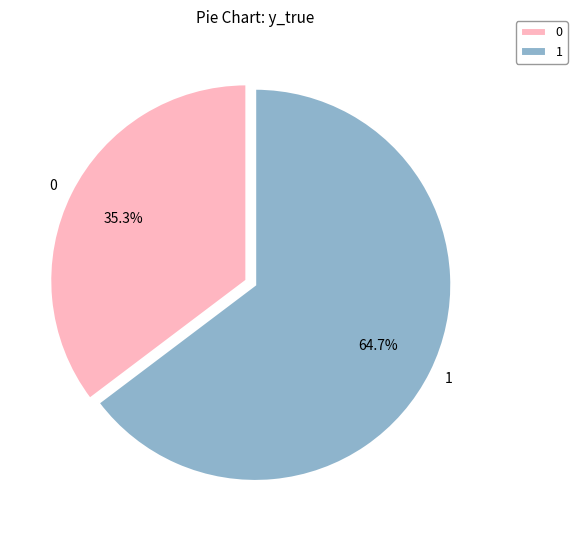

Is there any slice that represents more than half of the pie?

Yes